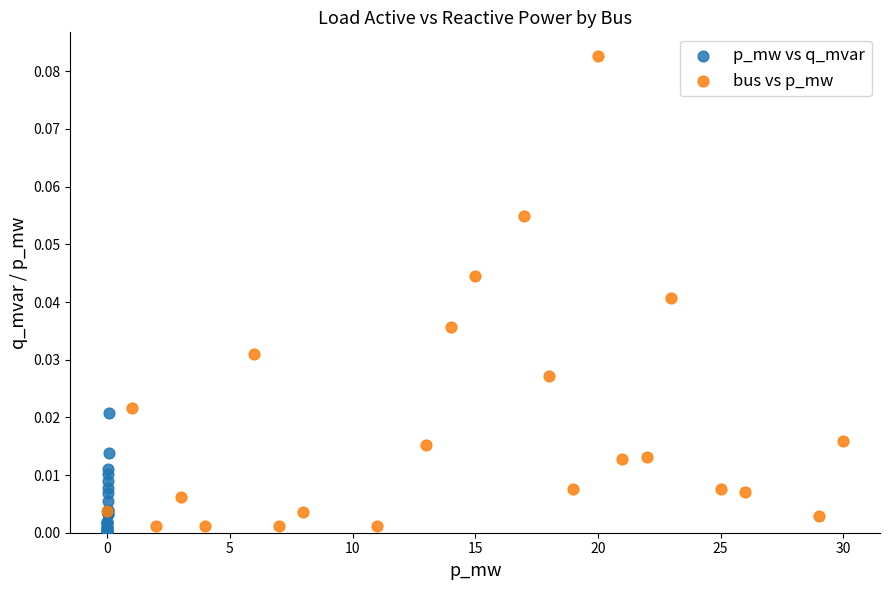

Which series reaches the maximum Y coordinate?

bus vs p_mw